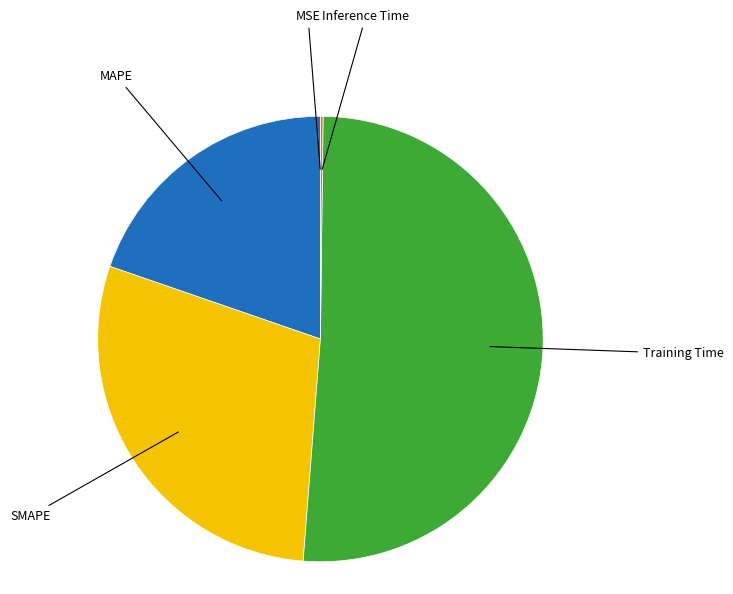

Does any single category account for the majority?

Yes